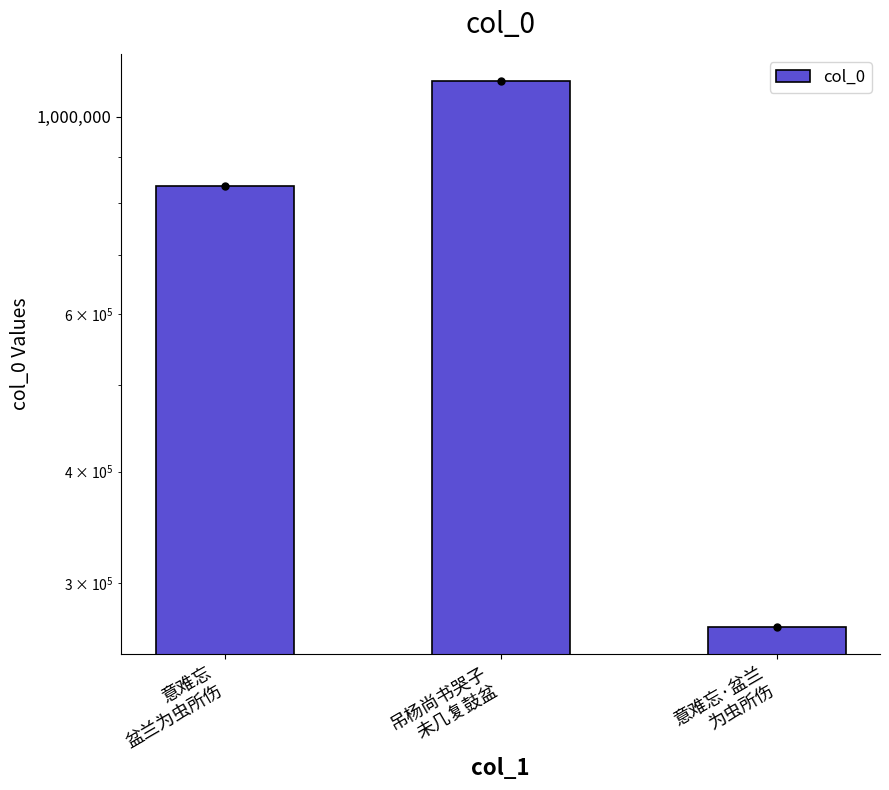

Rank the categories by value from lowest to highest.

意难忘·盆兰
为虫所伤, 意难忘
盆兰为虫所伤, 吊杨尚书哭子
未几复鼓盆